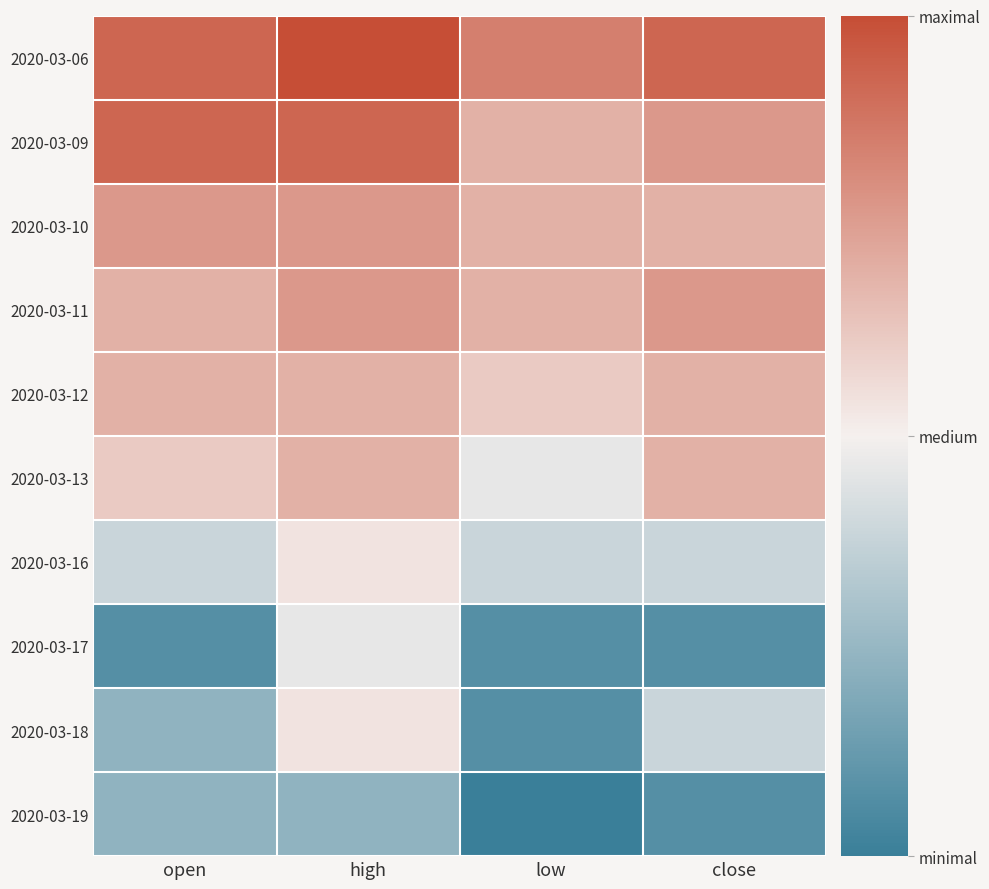

Which series has the largest total across all categories?

2020-03-06